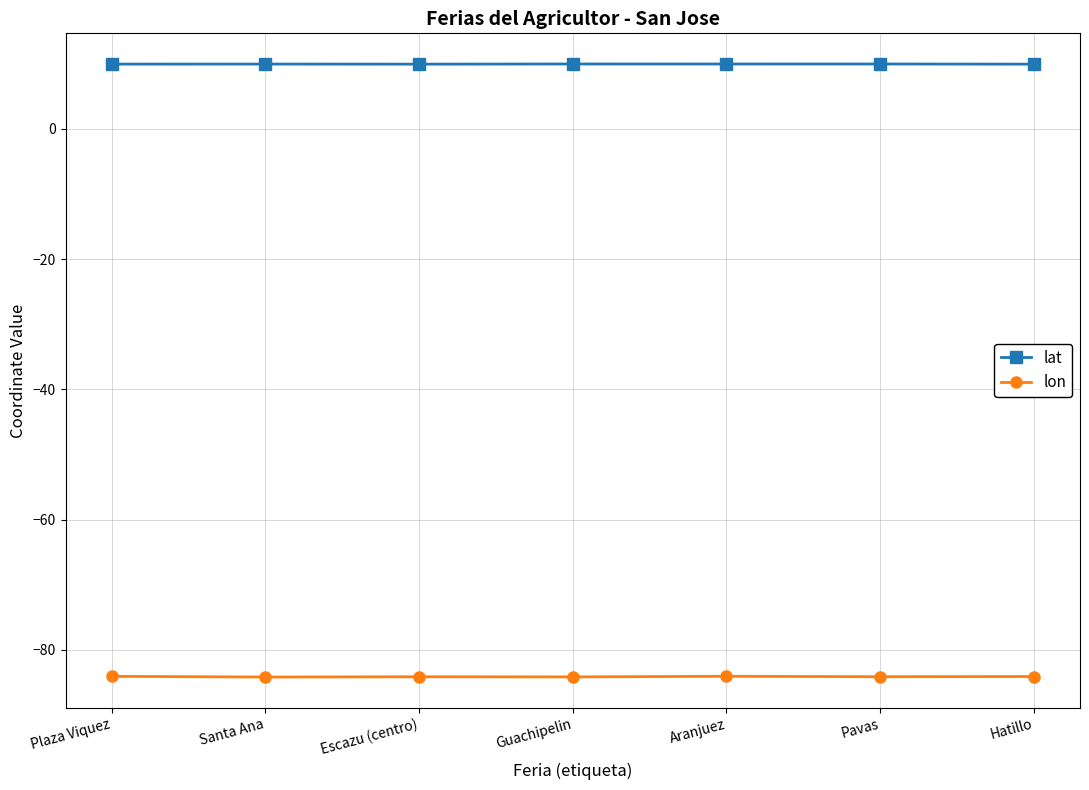

What are all the series names shown in the legend?

lat, lon